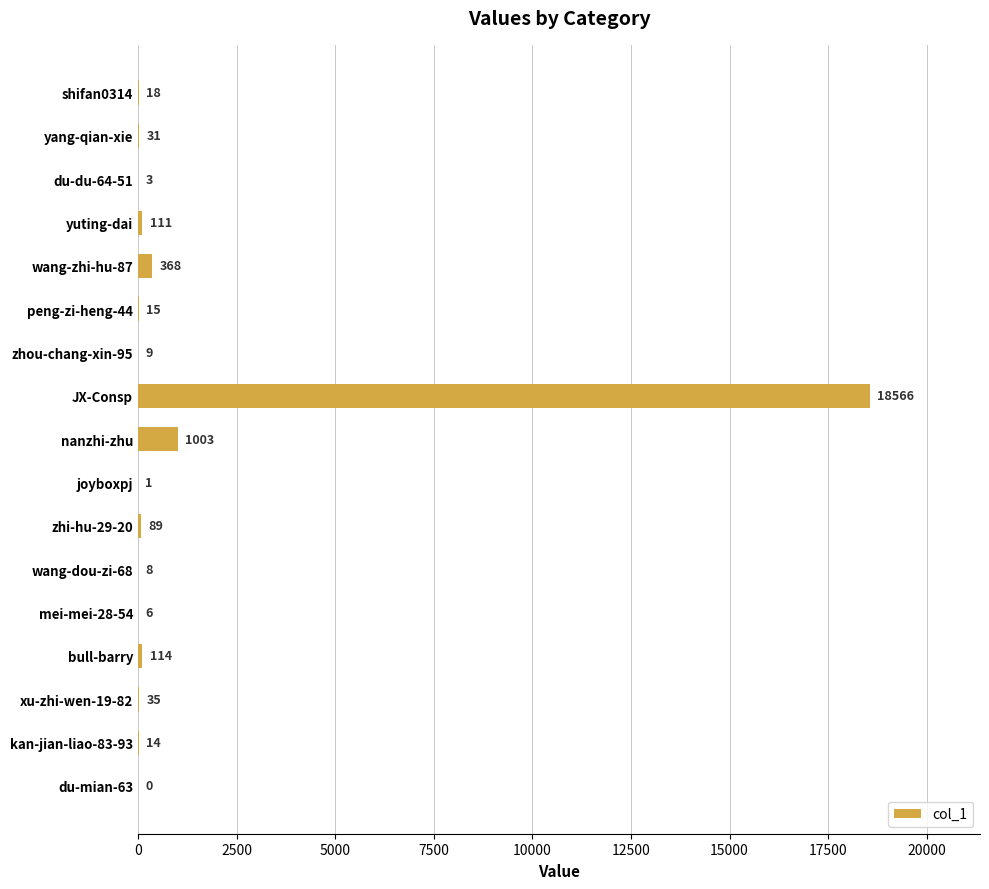

How many categories are shown in the chart?

17